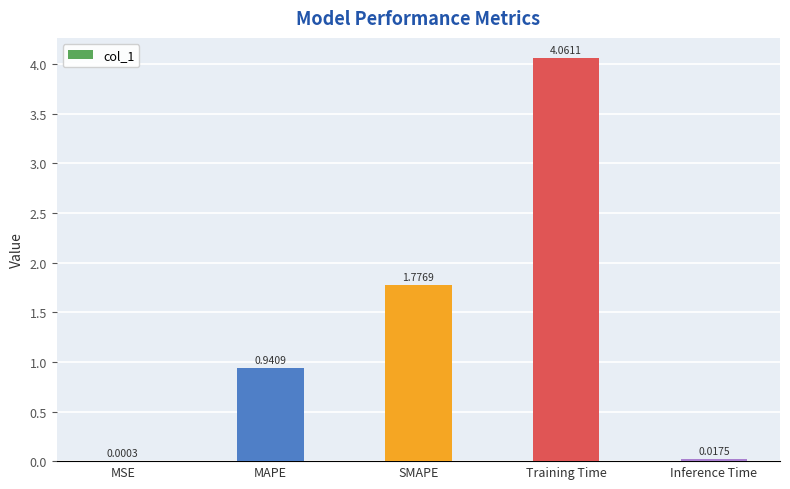

Where is the data nearest to the value 2?

SMAPE